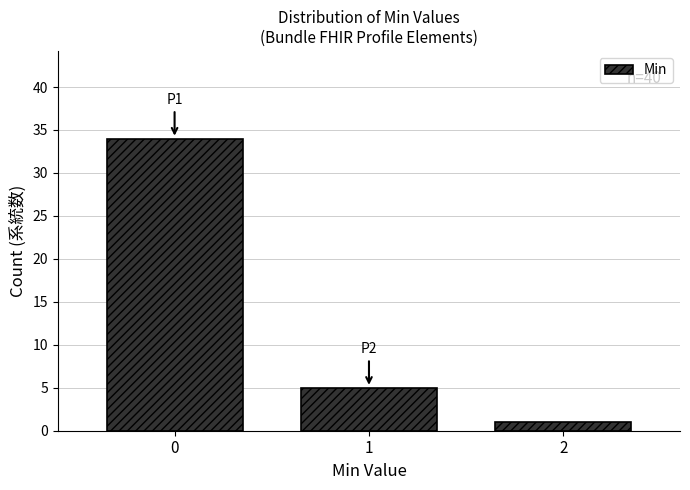

Over which range of the x-axis is the bar tallest?

-0.5 to 0.5